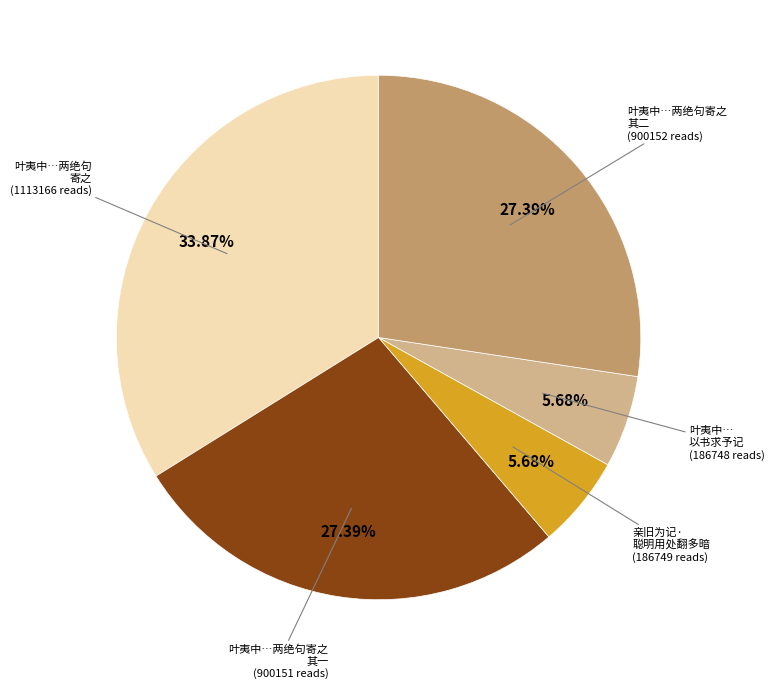

Is there a majority slice in this chart?

No